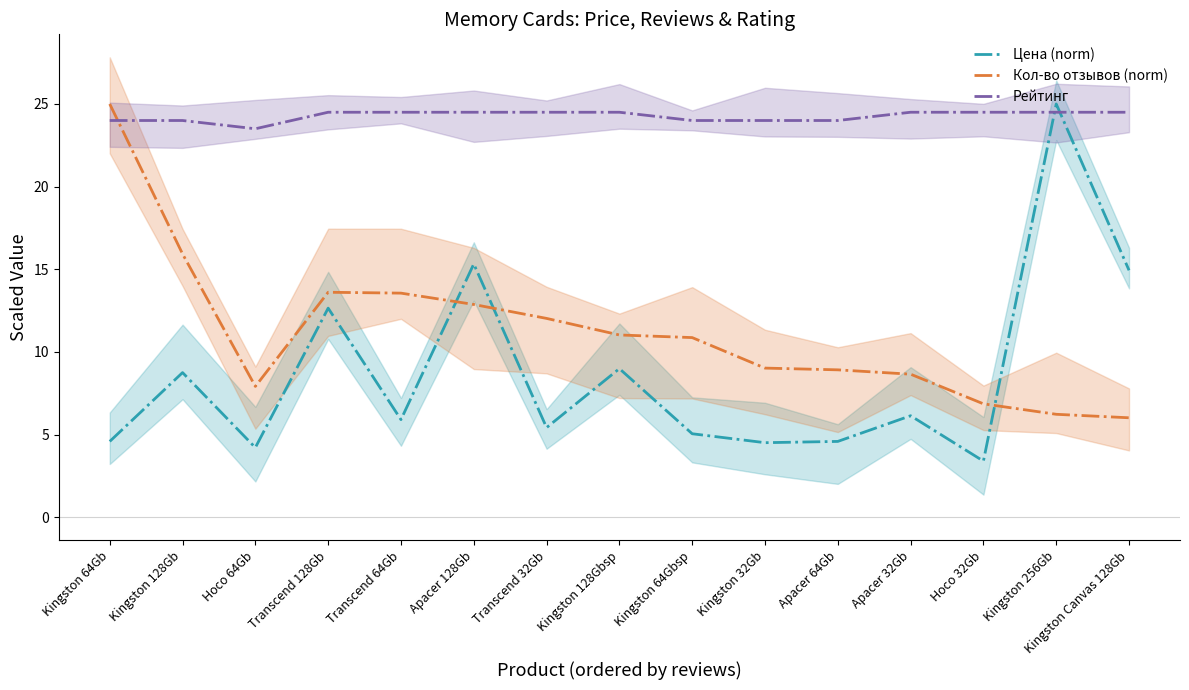

True or false: Цена (norm) and Рейтинг cross at least once.

True